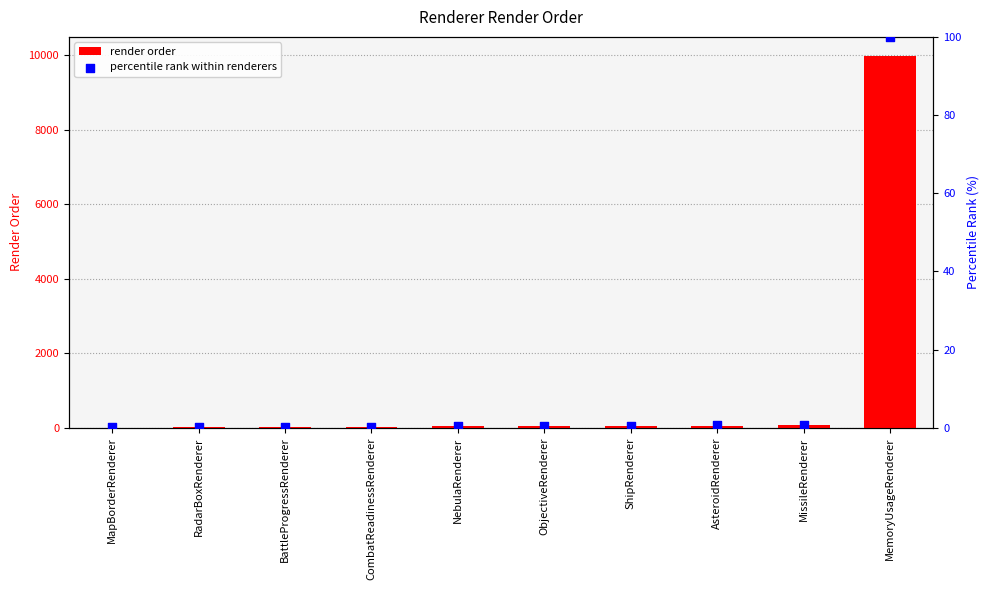

Which series has the largest Y range (max minus min)?

render order